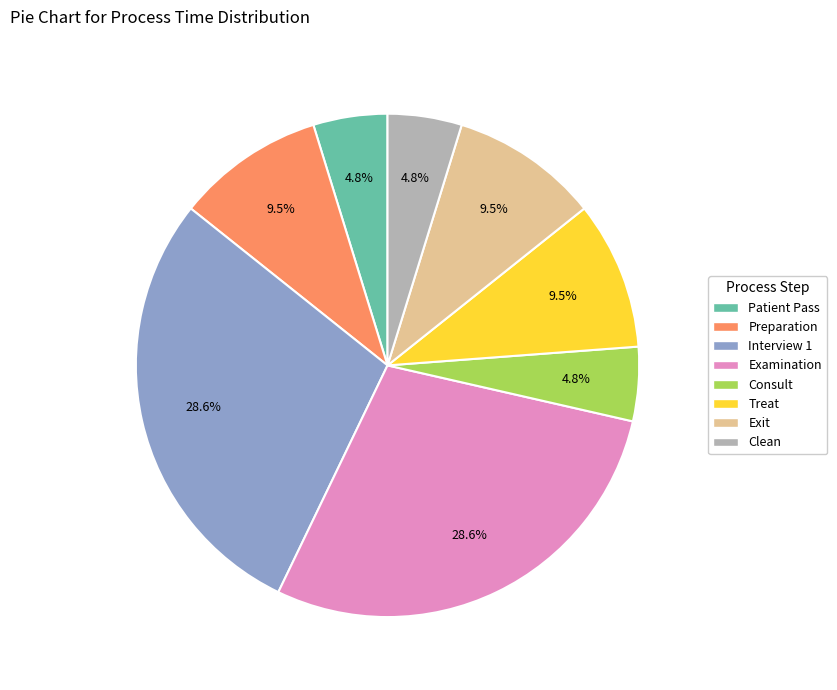

To the nearest percent, what is the difference between the largest and smallest slice percentages?

24%